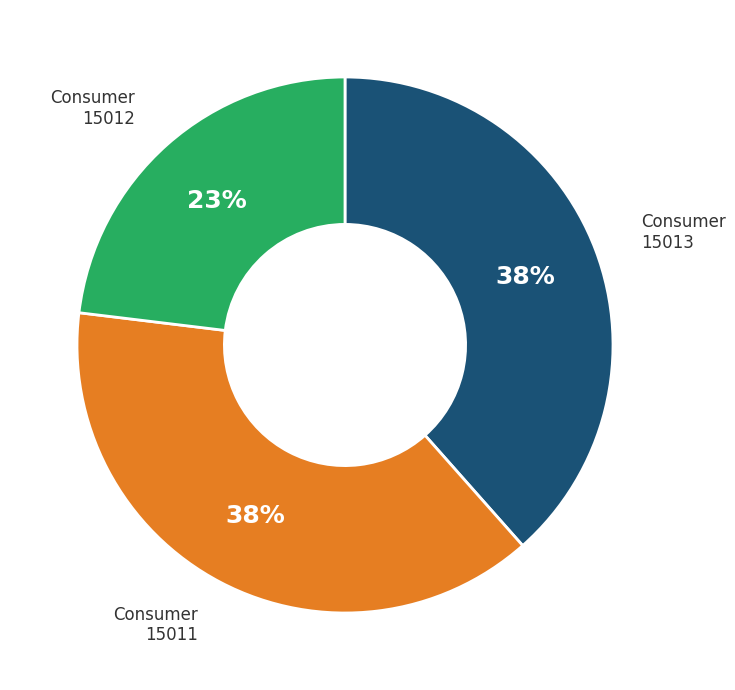

Is there a majority slice in this chart?

No